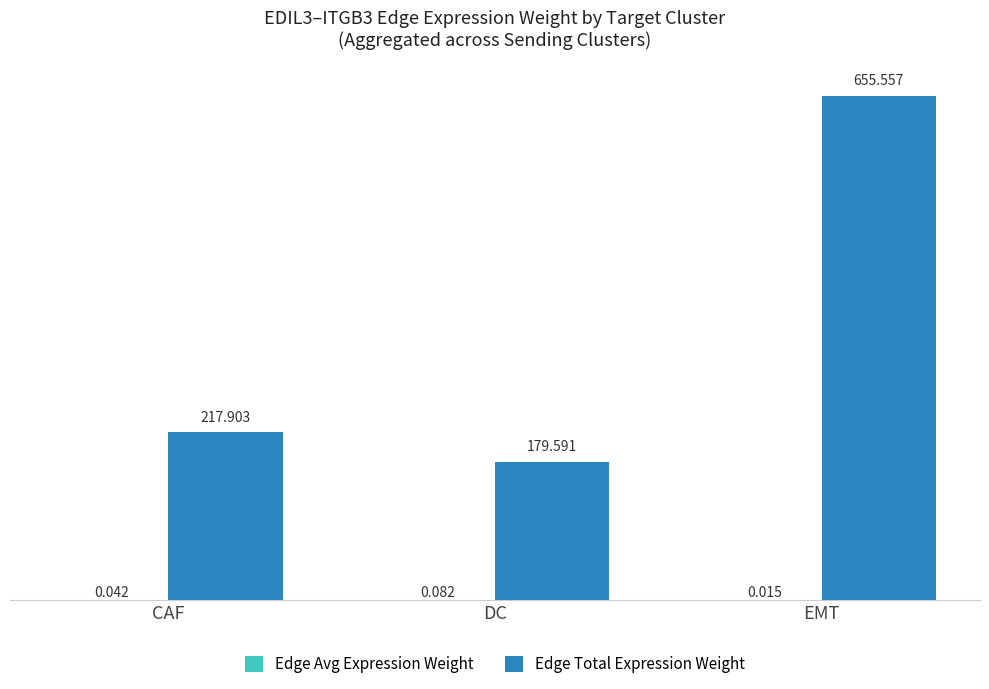

Which category has the highest value in the Edge Total Expression Weight series?

EMT